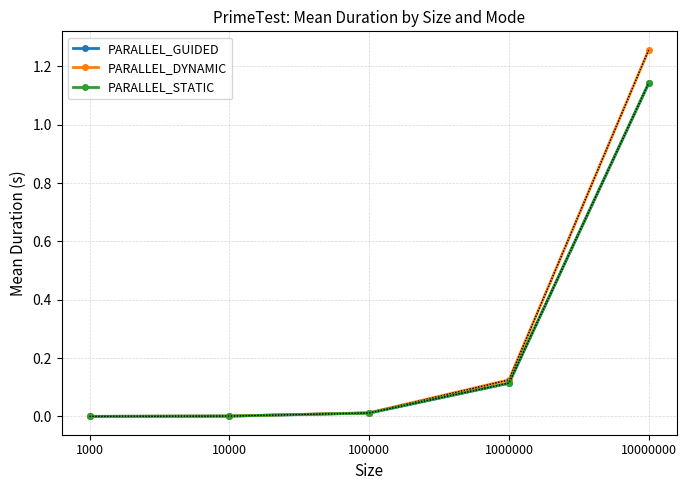

Does the chart have visible grid lines?

Yes